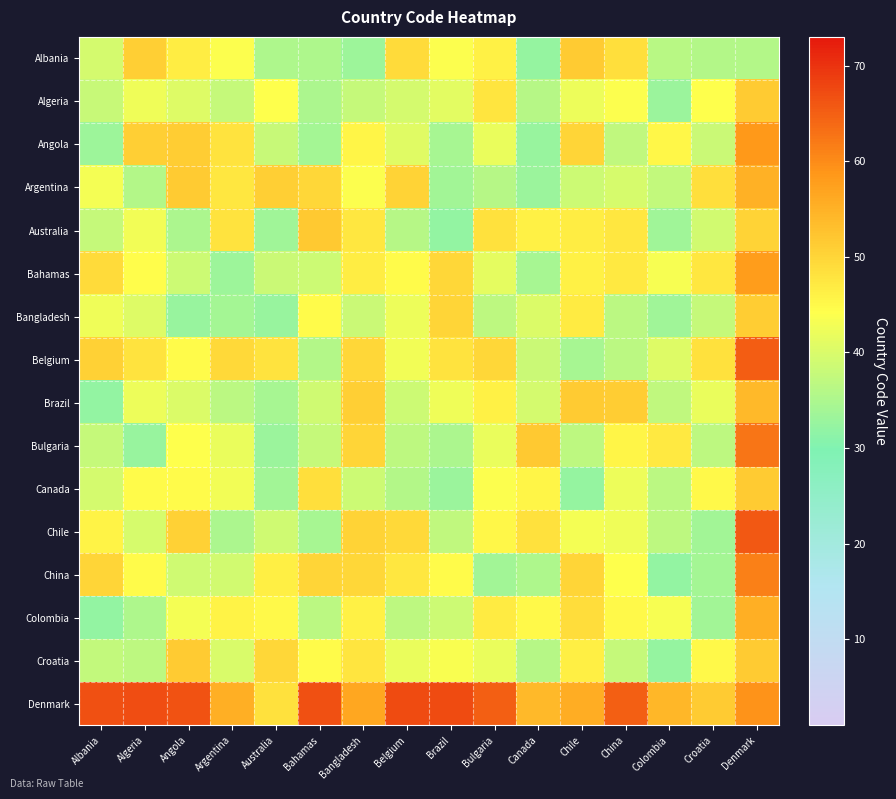

Reading right to left, what are all the values shown in this chart?

Albania: Denmark=35.7	Croatia=35.6	Colombia=36.2	China=48.6	Chile=51.4	Canada=32.4	Bulgaria=46.2	Brazil=44.0	Belgium=49.3	Bangladesh=33.2	Bahamas=35.1	Australia=35.1	Argentina=44.0	Angola=46.6	Algeria=51.0	Albania=39.5
Algeria: Denmark=51.4	Croatia=44.2	Colombia=32.9	China=43.8	Chile=42.3	Canada=36.0	Bulgaria=47.7	Brazil=41.1	Belgium=39.3	Bangladesh=37.8	Bahamas=34.8	Australia=44.2	Argentina=37.8	Angola=40.6	Algeria=42.5	Albania=38.1
Angola: Denmark=58.4	Croatia=38.2	Colombia=45.3	China=37.2	Chile=50.2	Canada=32.7	Bulgaria=41.9	Brazil=34.4	Belgium=40.8	Bangladesh=45.7	Bahamas=34.0	Australia=38.1	Argentina=48.2	Angola=51.3	Algeria=51.0	Albania=33.3
Argentina: Denmark=55.1	Croatia=48.6	Colombia=37.4	China=39.8	Chile=38.5	Canada=32.9	Bulgaria=35.9	Brazil=33.8	Belgium=50.4	Bangladesh=44.0	Bahamas=49.9	Australia=50.8	Argentina=47.5	Angola=51.4	Algeria=35.7	Albania=42.9
Australia: Denmark=50.3	Croatia=39.2	Colombia=33.5	China=47.4	Chile=46.6	Canada=46.1	Bulgaria=48.3	Brazil=32.1	Belgium=36.0	Bangladesh=47.4	Bahamas=51.7	Australia=33.5	Argentina=48.0	Angola=34.8	Algeria=42.9	Albania=37.6
Bahamas: Denmark=57.9	Croatia=47.4	Colombia=43.2	China=47.2	Chile=46.3	Canada=34.4	Bulgaria=41.4	Brazil=49.7	Belgium=44.8	Bangladesh=46.6	Bahamas=38.5	Australia=38.2	Argentina=33.3	Angola=38.6	Algeria=44.5	Albania=49.3
Bangladesh: Denmark=51.2	Croatia=37.8	Colombia=33.5	China=36.6	Chile=47.1	Canada=40.2	Bulgaria=37.0	Brazil=50.2	Belgium=42.2	Bangladesh=38.3	Bahamas=44.7	Australia=32.6	Argentina=34.2	Angola=32.5	Algeria=40.6	Albania=42.5
Belgium: Denmark=65.2	Croatia=48.4	Colombia=40.5	China=36.6	Chile=34.2	Canada=38.4	Bulgaria=49.9	Brazil=48.1	Belgium=42.8	Bangladesh=49.9	Bahamas=35.7	Australia=48.1	Argentina=49.4	Angola=44.7	Algeria=48.2	Albania=50.6
Brazil: Denmark=54.0	Croatia=41.9	Colombia=37.0	China=51.2	Chile=51.4	Canada=39.3	Bulgaria=46.1	Brazil=42.4	Belgium=38.5	Bangladesh=50.9	Bahamas=38.8	Australia=34.4	Argentina=36.4	Angola=40.3	Algeria=42.2	Albania=32.1
Bulgaria: Denmark=62.6	Croatia=36.8	Colombia=47.2	China=45.4	Chile=36.8	Canada=51.7	Bulgaria=41.8	Brazil=34.9	Belgium=36.8	Bangladesh=50.2	Bahamas=37.6	Australia=33.0	Argentina=42.1	Angola=44.2	Algeria=32.7	Albania=37.7
Canada: Denmark=51.5	Croatia=44.9	Colombia=36.5	China=42.2	Chile=32.3	Canada=45.6	Bulgaria=43.8	Brazil=32.8	Belgium=35.7	Bangladesh=38.4	Bahamas=48.7	Australia=33.8	Argentina=42.7	Angola=44.7	Algeria=44.6	Albania=39.4
Chile: Denmark=65.9	Croatia=33.9	Colombia=36.8	China=42.6	Chile=43.1	Canada=48.3	Bulgaria=45.2	Brazil=37.2	Belgium=49.5	Bangladesh=50.5	Bahamas=34.3	Australia=38.8	Argentina=34.8	Angola=50.7	Algeria=39.7	Albania=45.8
China: Denmark=61.3	Croatia=34.0	Colombia=32.2	China=44.1	Chile=50.0	Canada=35.2	Bulgaria=33.7	Brazil=44.8	Belgium=47.6	Bangladesh=49.7	Bahamas=49.9	Australia=46.5	Argentina=39.0	Angola=38.8	Algeria=44.7	Albania=50.0
Colombia: Denmark=55.4	Croatia=33.9	Colombia=43.4	China=45.2	Chile=49.0	Canada=45.0	Bulgaria=46.9	Brazil=38.5	Belgium=36.7	Bangladesh=46.2	Bahamas=36.5	Australia=45.0	Argentina=45.8	Angola=43.0	Algeria=35.2	Albania=32.1
Croatia: Denmark=51.5	Croatia=44.9	Colombia=32.5	China=37.6	Chile=46.4	Canada=35.9	Bulgaria=41.9	Brazil=43.5	Belgium=42.1	Bangladesh=47.9	Bahamas=44.6	Australia=49.8	Argentina=39.9	Angola=51.5	Algeria=36.9	Albania=37.3
Denmark: Denmark=59.1	Croatia=51.4	Colombia=54.3	China=65.0	Chile=55.7	Canada=53.9	Bulgaria=65.1	Brazil=67.3	Belgium=67.3	Bangladesh=56.6	Bahamas=66.6	Australia=48.3	Argentina=55.4	Angola=66.3	Algeria=67.1	Albania=66.8